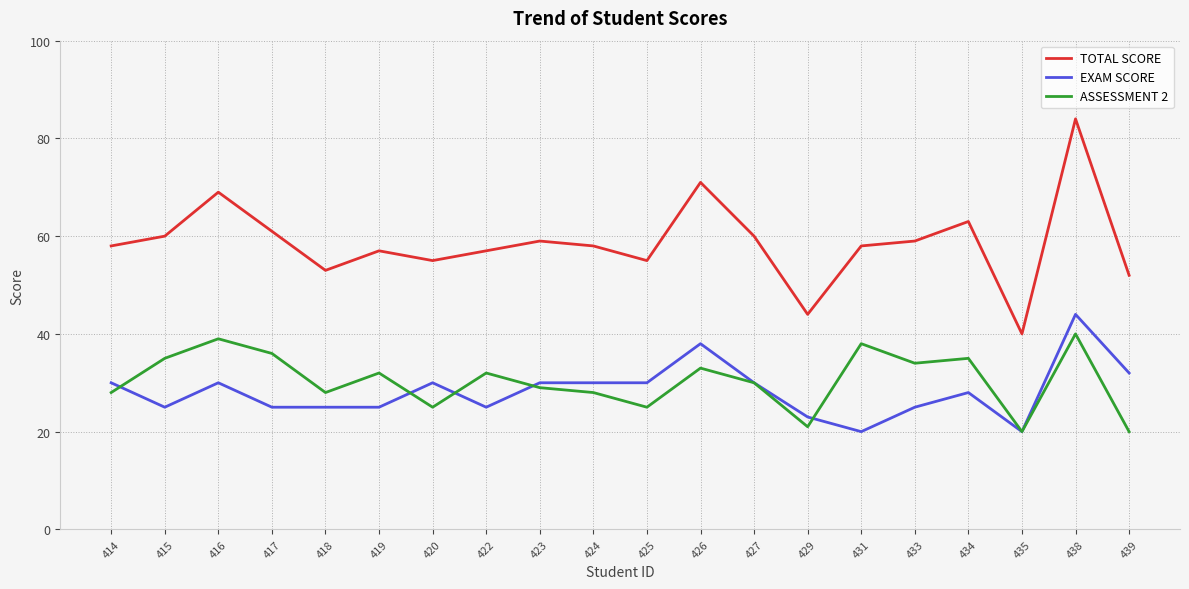

Where is EXAM SCORE nearest to the value 32?

439